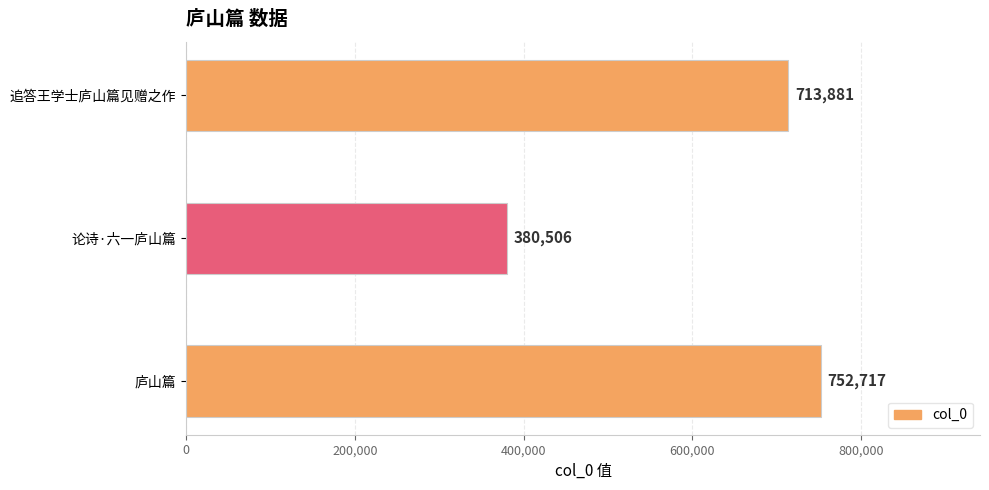

How many series are shown in this chart?

1